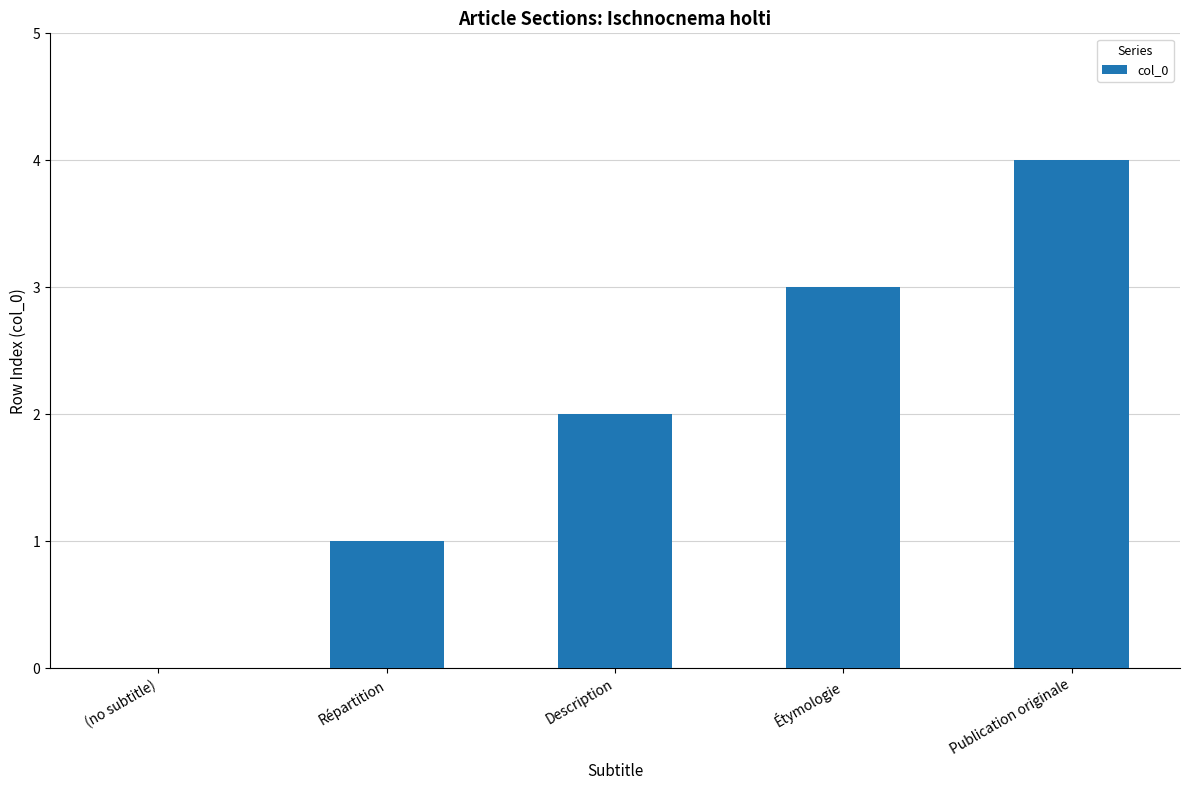

What is the change in value from (no subtitle) to Répartition?

+1